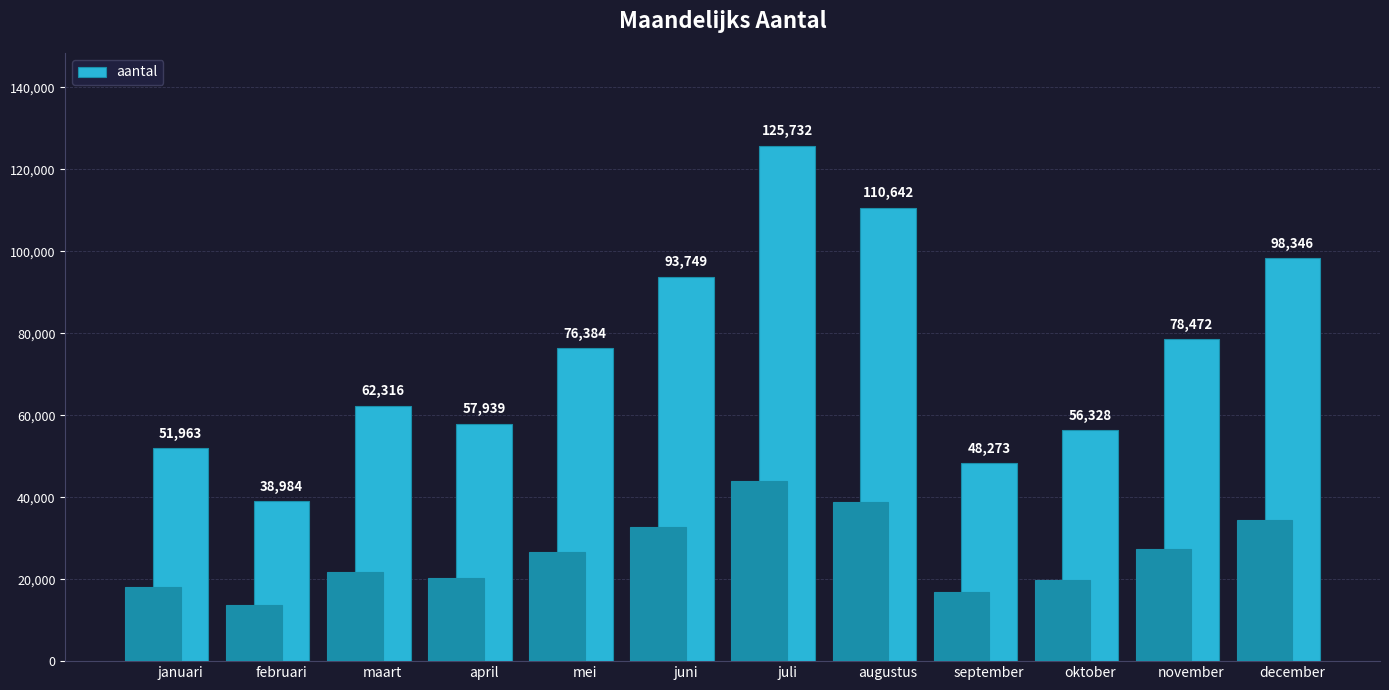

Reading right to left, transcribe all the data shown in this chart.

december=98346	november=78472	oktober=56328	september=48273	augustus=110642	juli=125732	juni=93749	mei=76384	april=57939	maart=62316	februari=38984	januari=51963